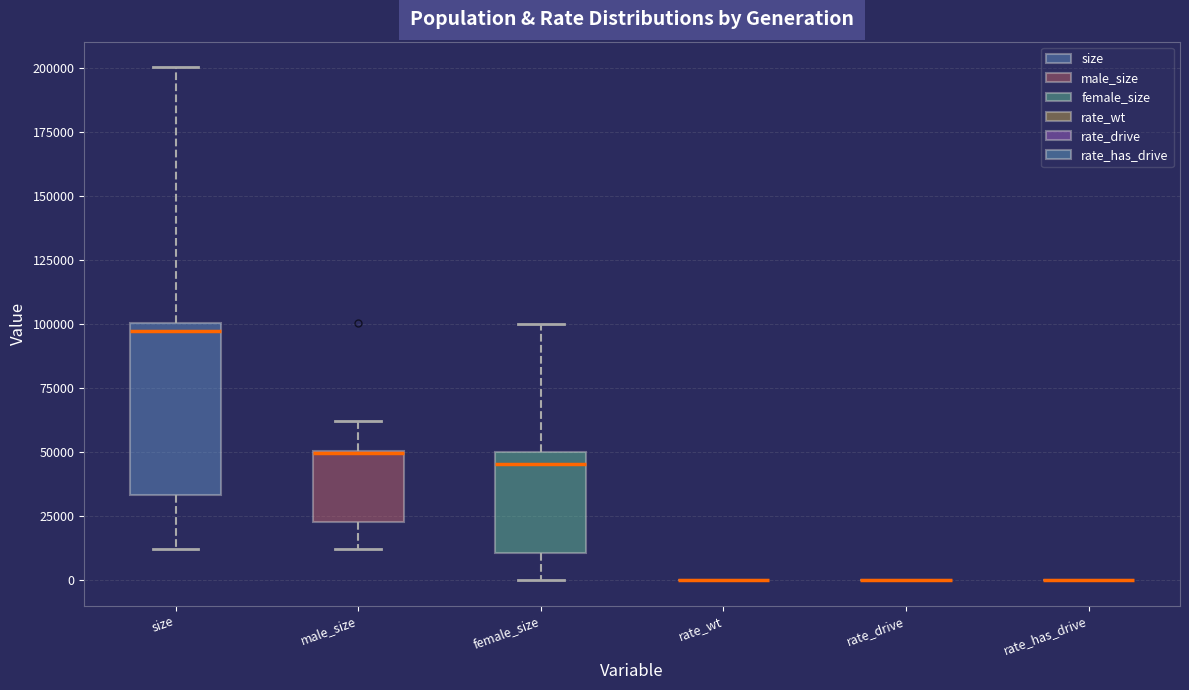

Comparing the boxes themselves (not the whiskers), which one is the tallest?

size